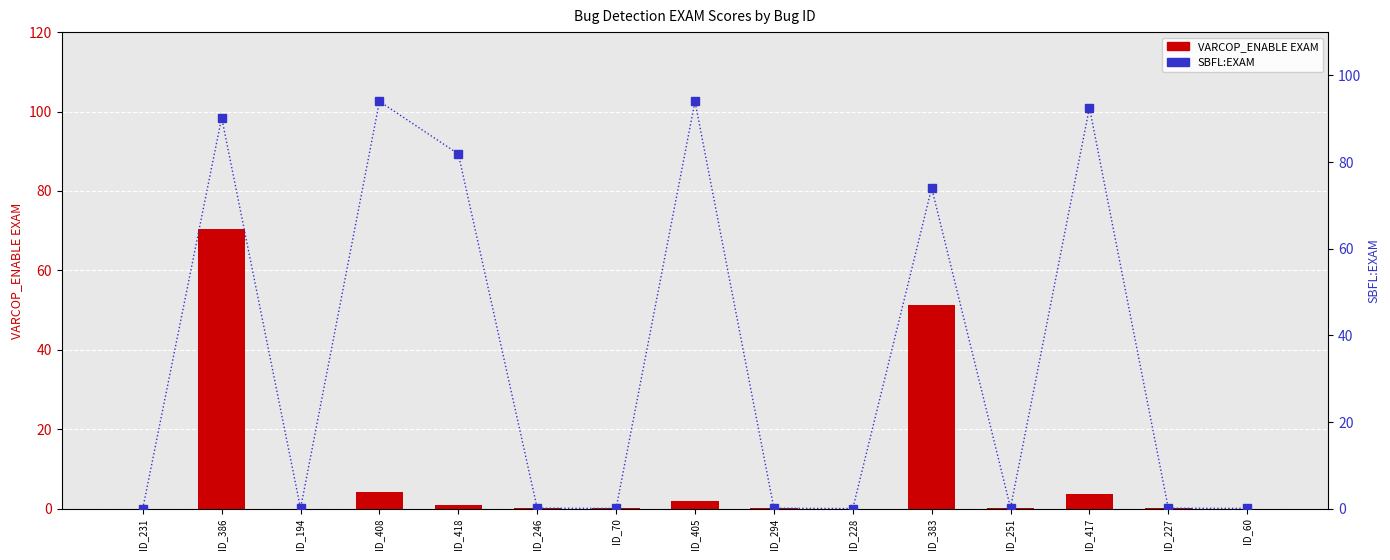

What is the value of the VARCOP_ENABLE EXAM bar at the 8th from the left?

1.9